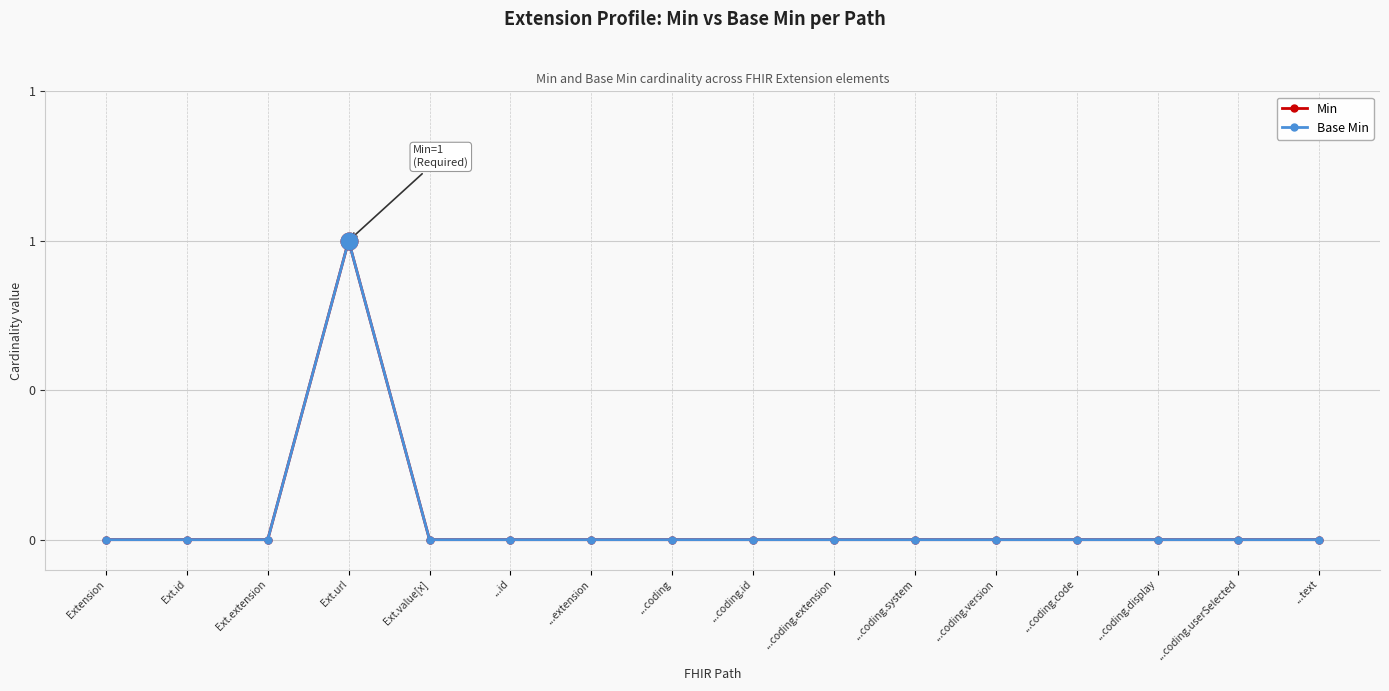

Reading left to right, transcribe all the data shown in this chart.

Min: Extension=0	Ext.id=0	Ext.extension=0	Ext.url=1	Ext.value[x]=0	...id=0	...extension=0	...coding=0	...coding.id=0	...coding.extension=0	...coding.system=0	...coding.version=0	...coding.code=0	...coding.display=0	...coding.userSelected=0	...text=0
Base Min: Extension=0	Ext.id=0	Ext.extension=0	Ext.url=1	Ext.value[x]=0	...id=0	...extension=0	...coding=0	...coding.id=0	...coding.extension=0	...coding.system=0	...coding.version=0	...coding.code=0	...coding.display=0	...coding.userSelected=0	...text=0